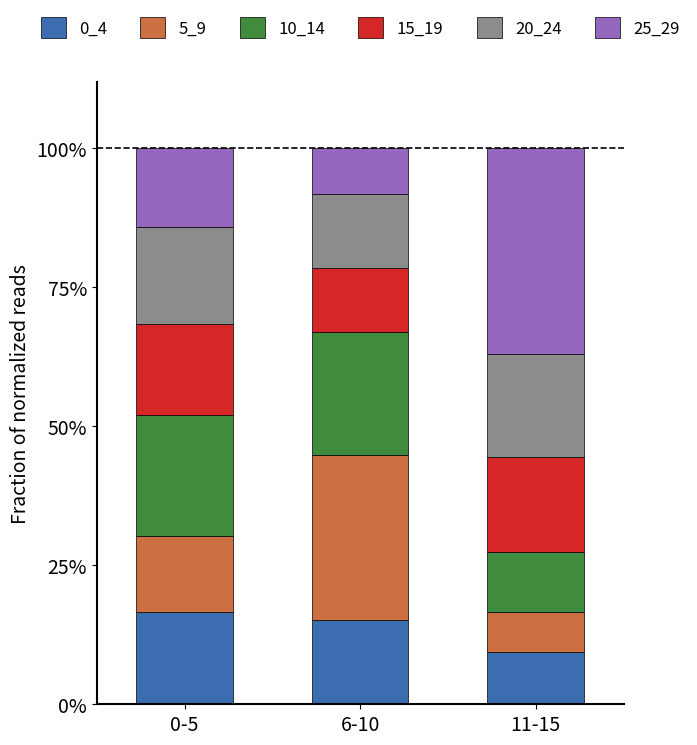

At which label is 15_19 closest to 0?

6-10